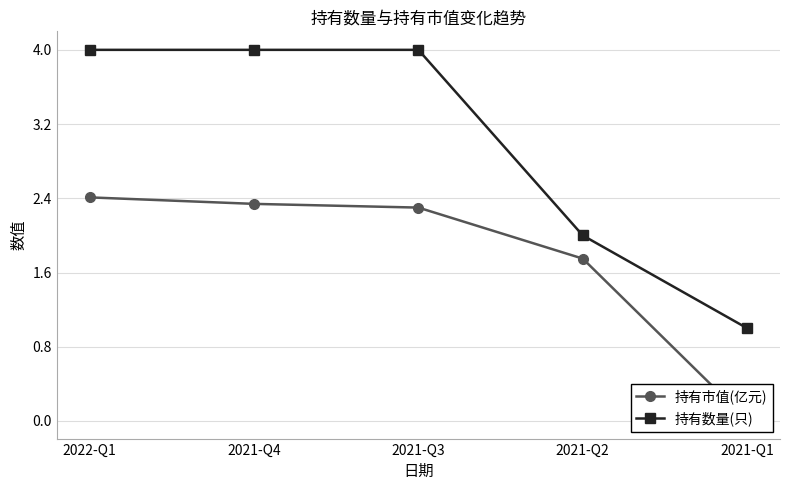

What is the label of the 5th point from the right?

2022-Q1